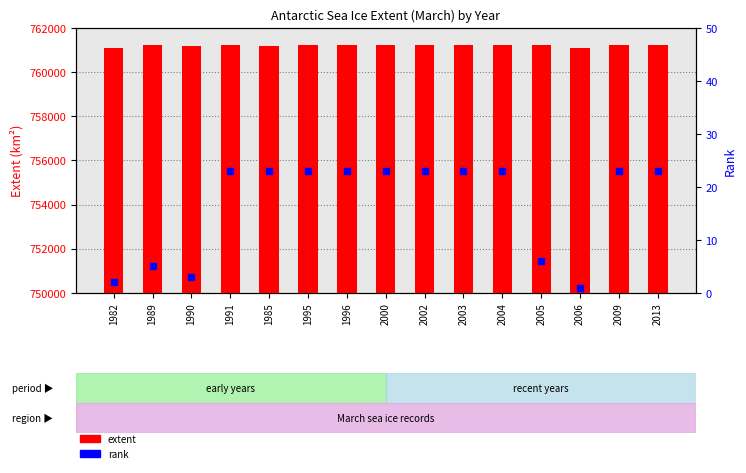

Which series has the largest total across all categories?

extent